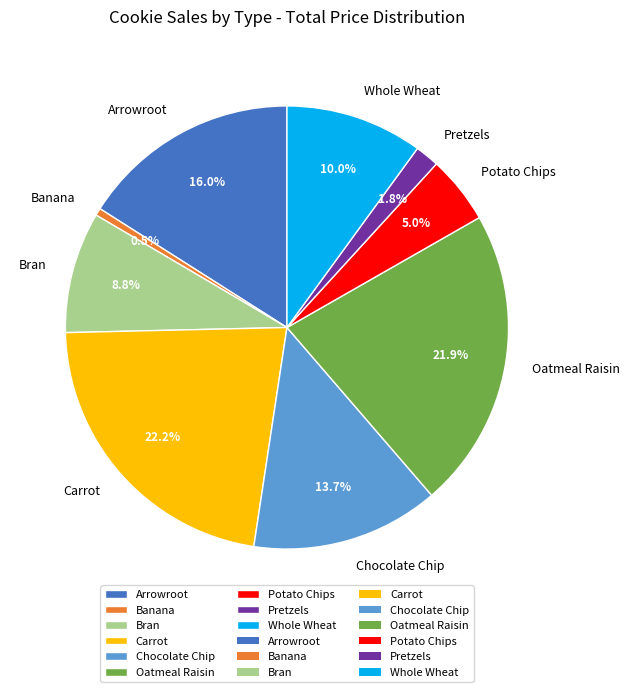

To the nearest percent, what is the average slice percentage?

11%